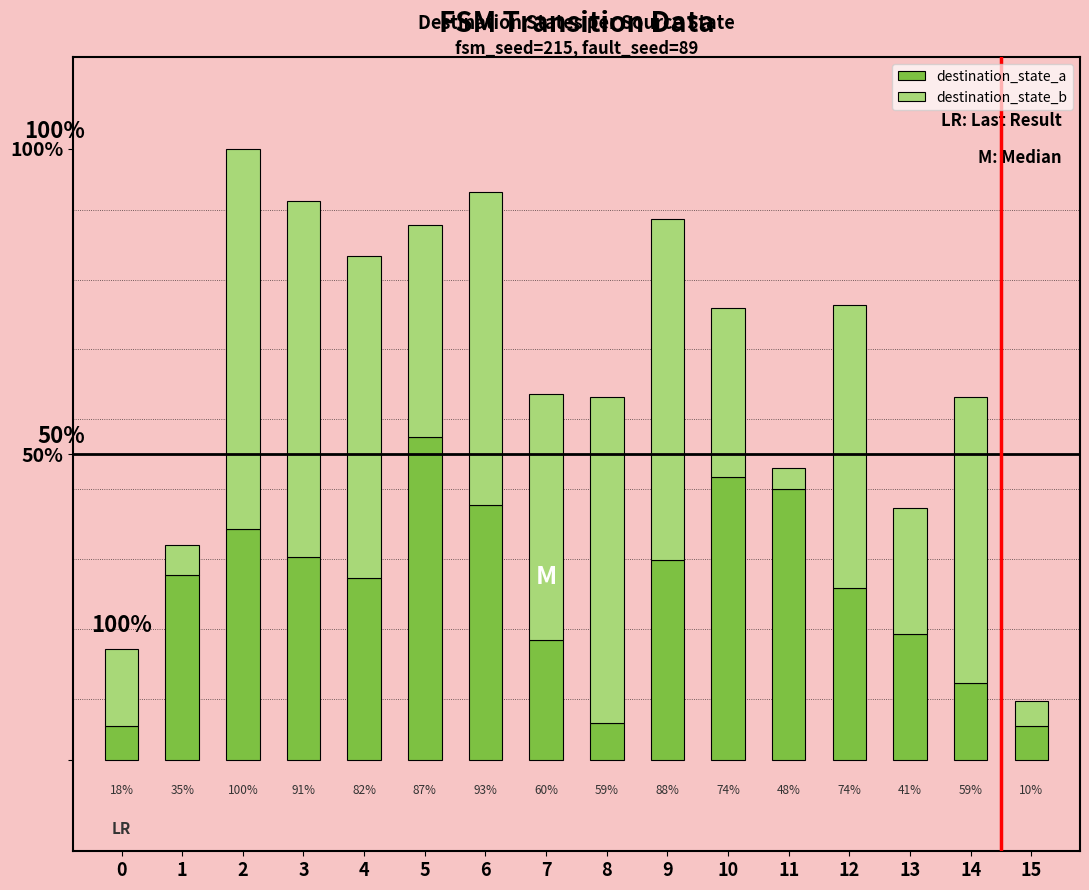

Does the chart contain stacked bars?

Yes